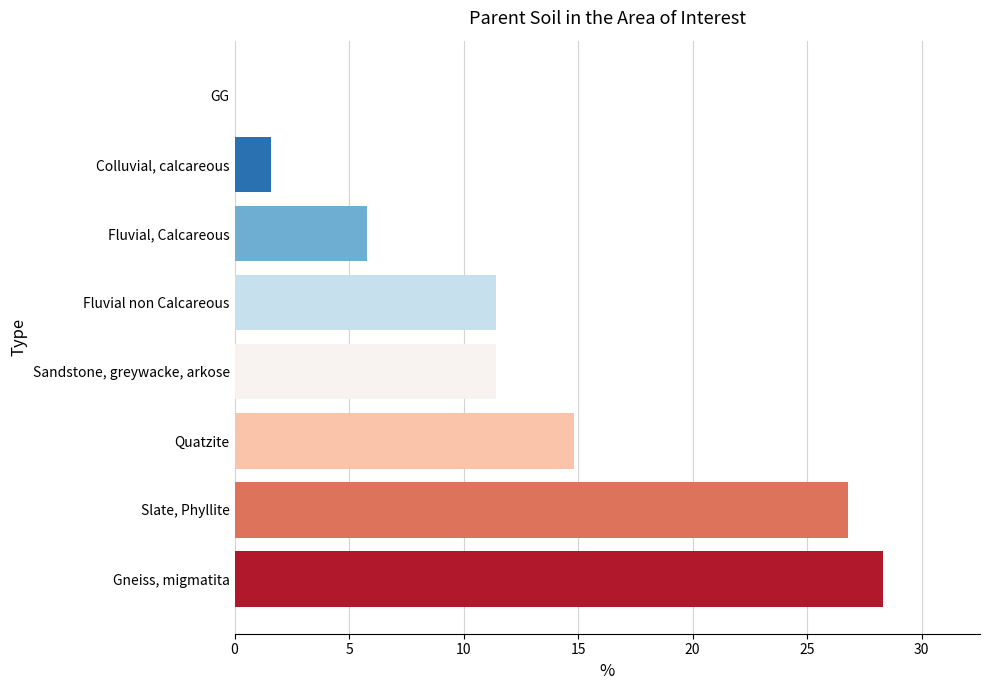

Which category has the highest value across all series?

Gneiss, migmatita